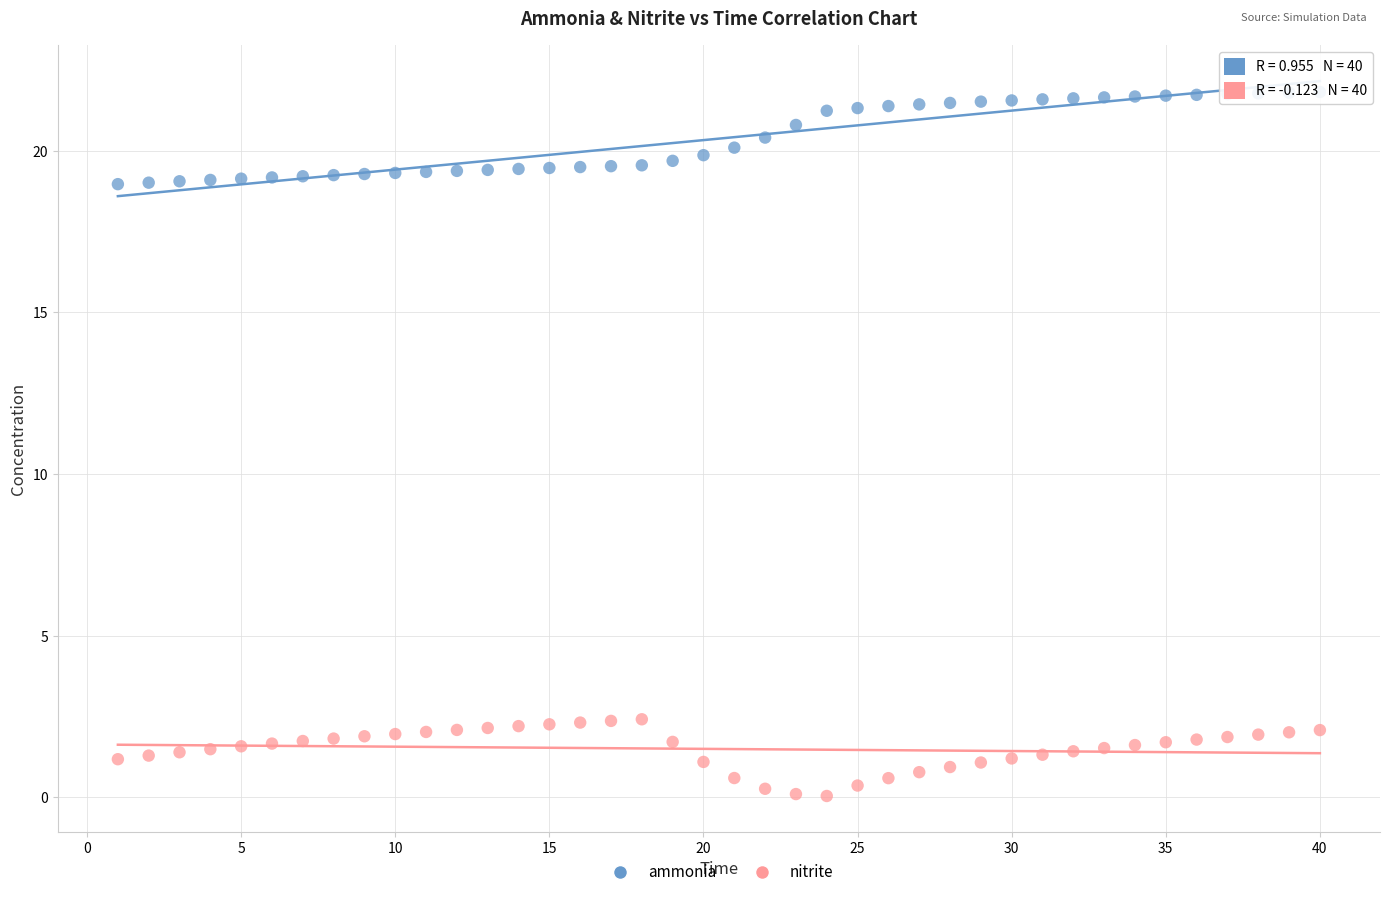

Across all data points, what is the range of X values (max minus min)?

39.0